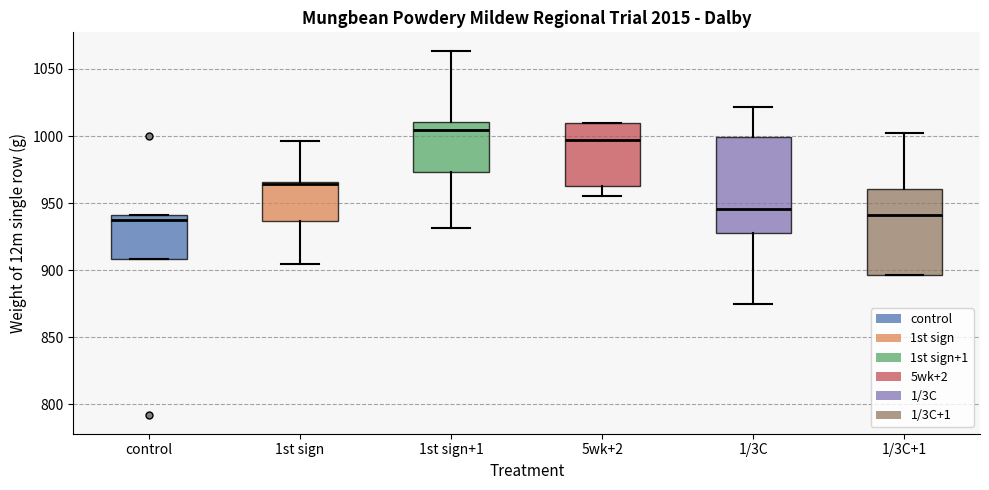

Which box's median line is the highest?

1st sign+1